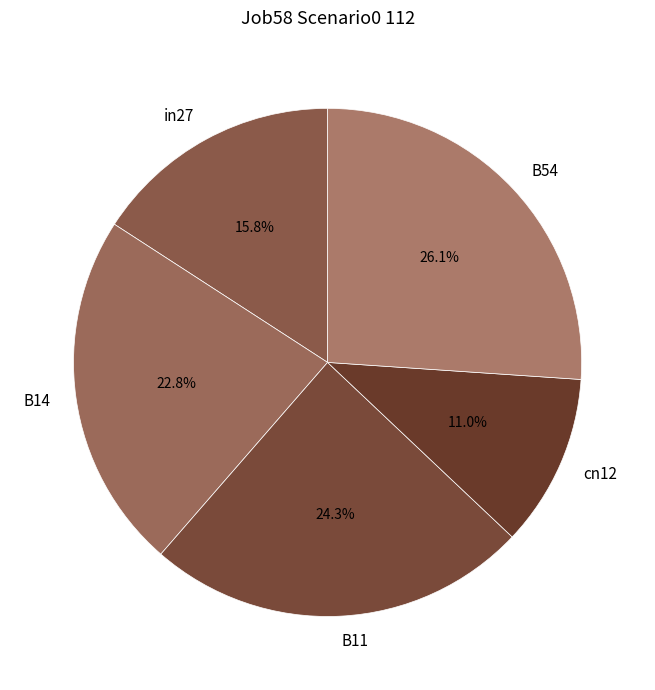

How many slices are in this pie chart?

5